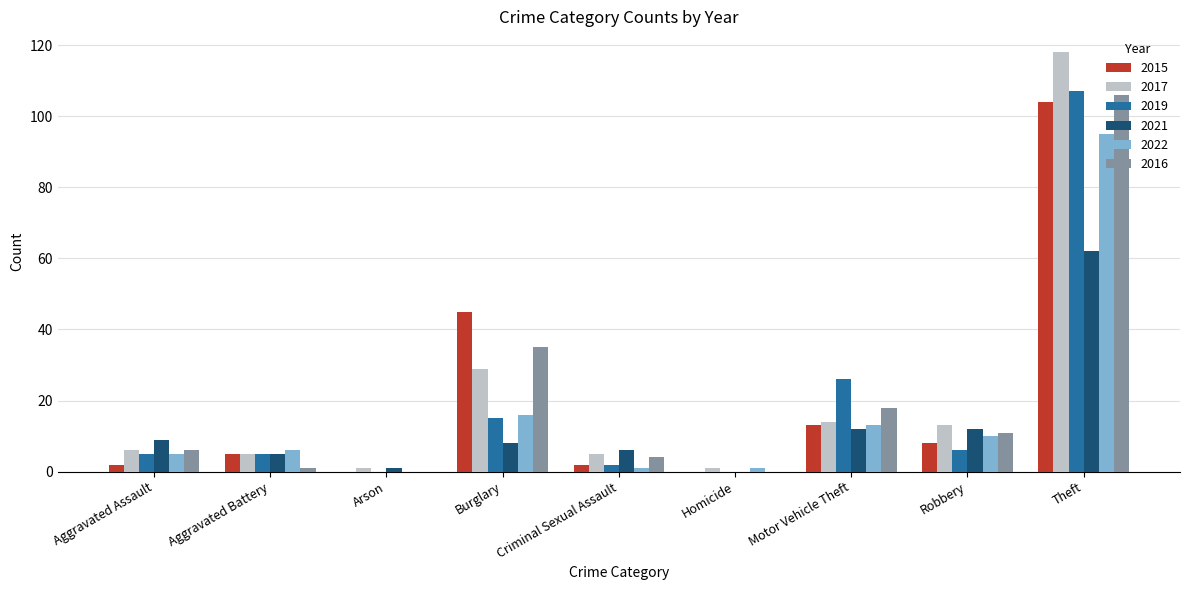

Which category has the highest value in the 2016 series?

Theft